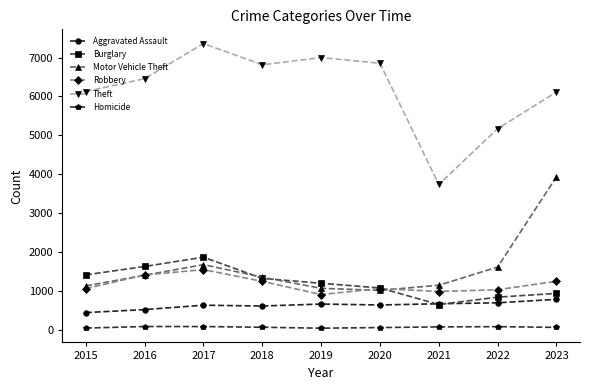

How many values in the Robbery series are below 1060?

4